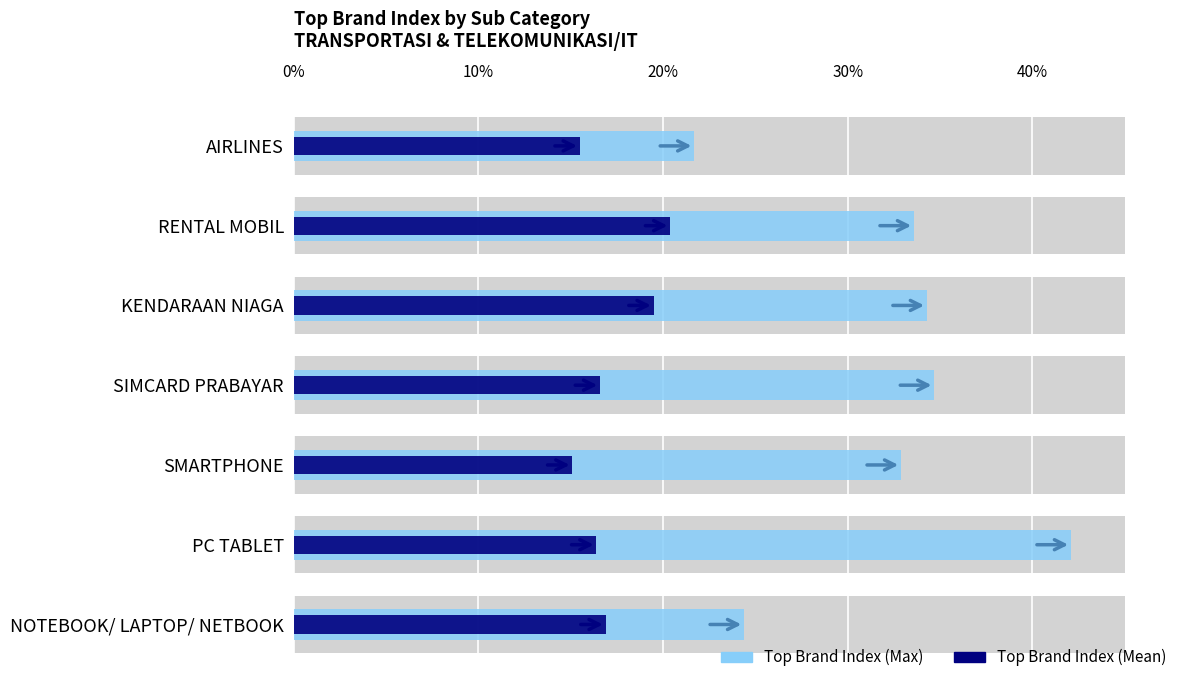

How many series are shown in this chart?

2